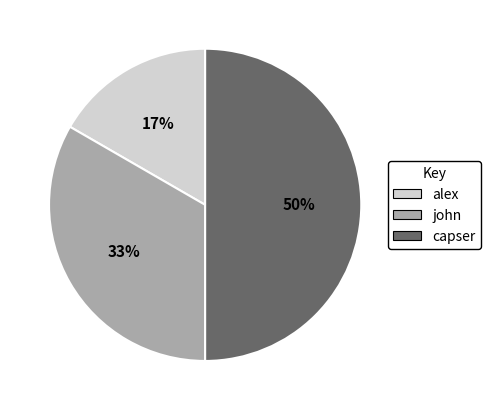

Does alex represent more than half of the total?

No